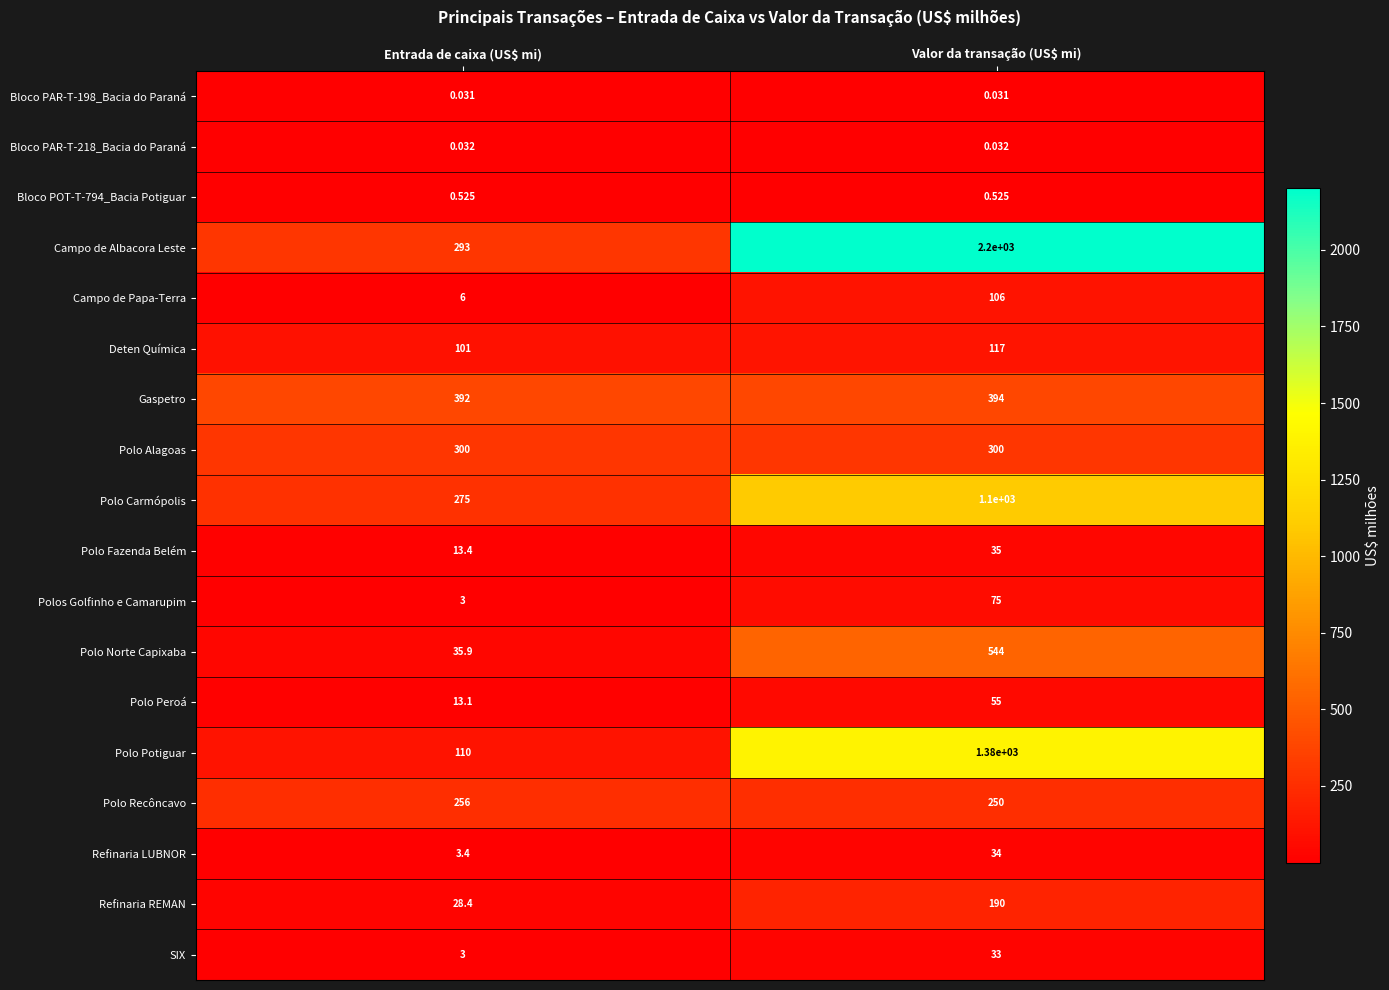

What is the total value across all series at Entrada de caixa (US$ mi)?

1833.8